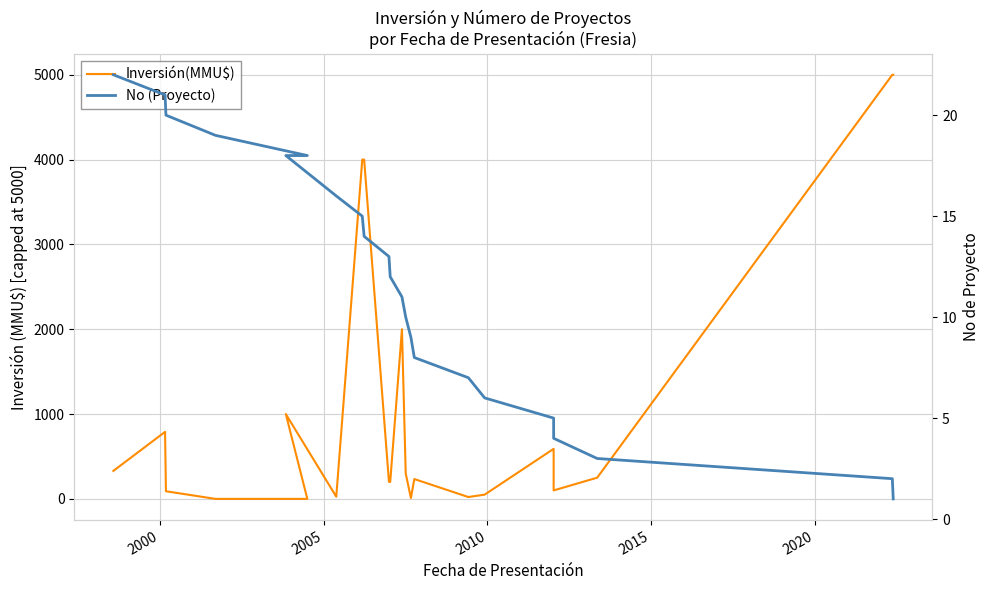

True or false: No (Proyecto) has more than 0 points higher than both neighbors.

False